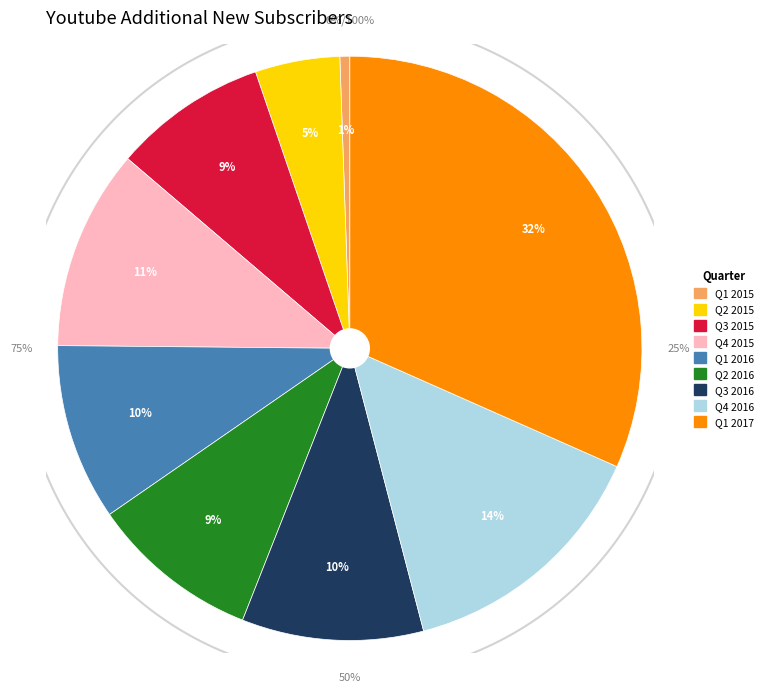

What percentage do Q4 2016 and Q1 2016 together represent?

24.1%